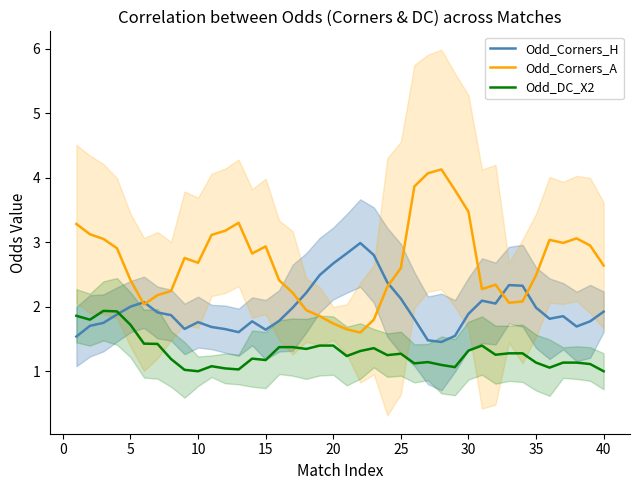

What is the average value of the Odd_Corners_A series?

2.7